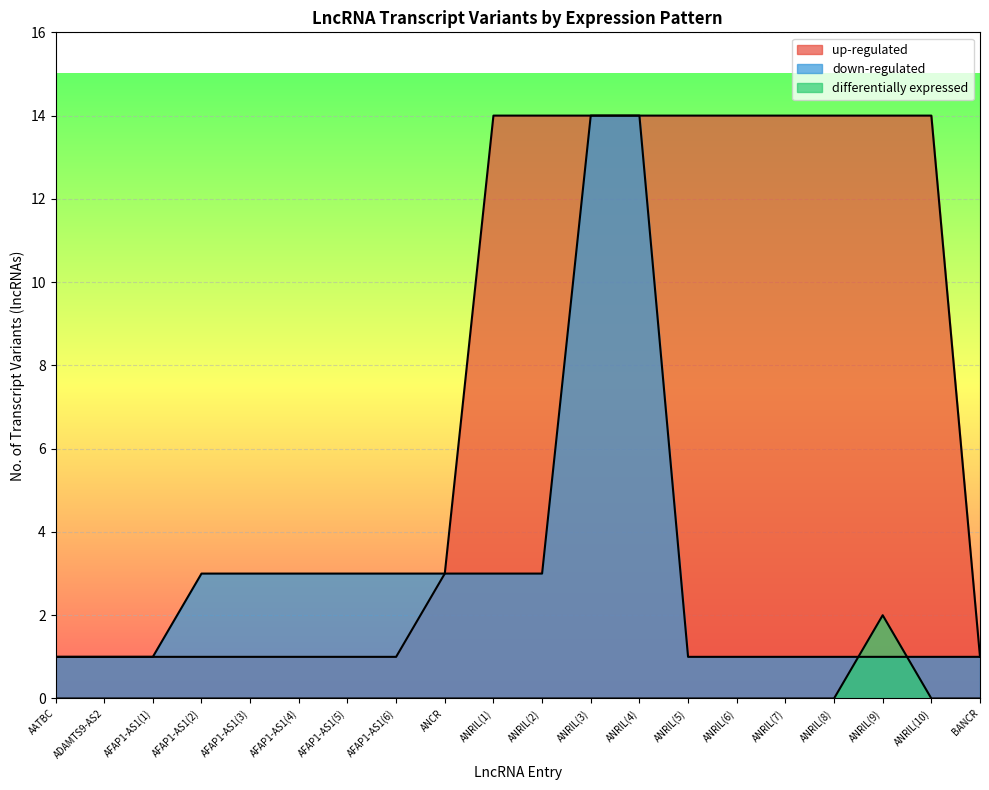

True or false: down-regulated and up-regulated cross at least once.

False